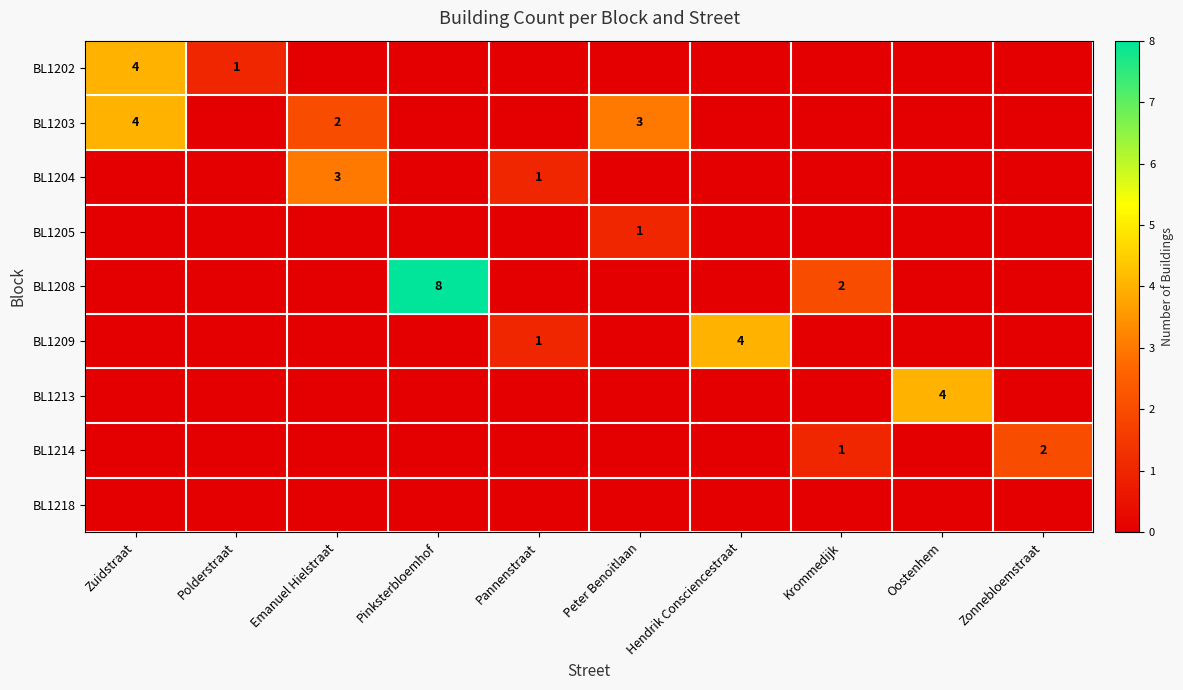

List the labels in order of BL1208 value, largest first.

Pinksterbloemhof, Krommedijk, Zuidstraat, Polderstraat, Emanuel Hielstraat, Pannenstraat, Peter Benoitlaan, Hendrik Consciencestraat, Oostenhem, Zonnebloemstraat